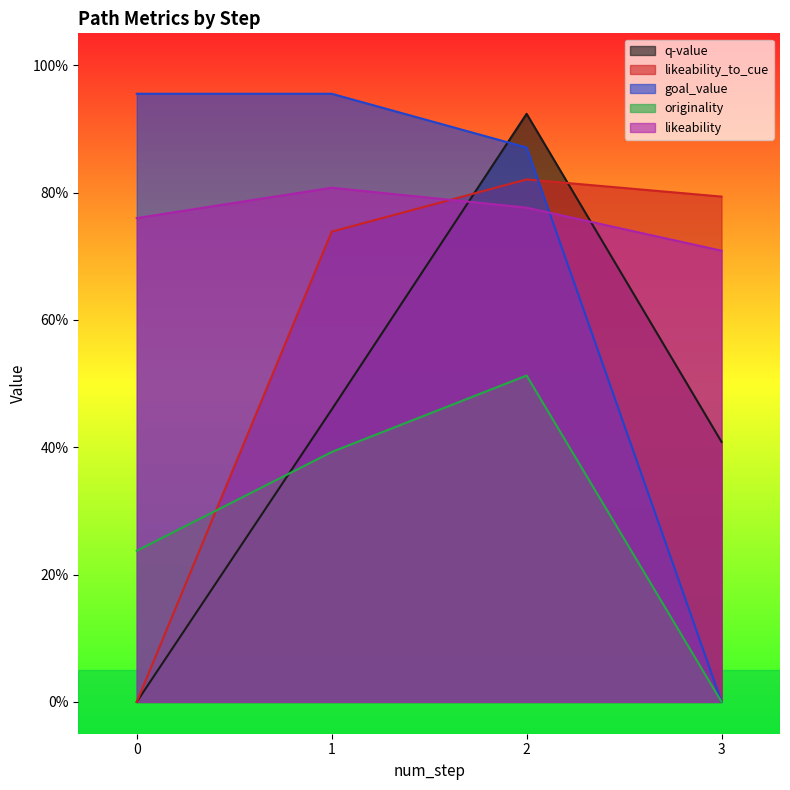

List the labels in order of likeability value, smallest first.

3, 0, 2, 1